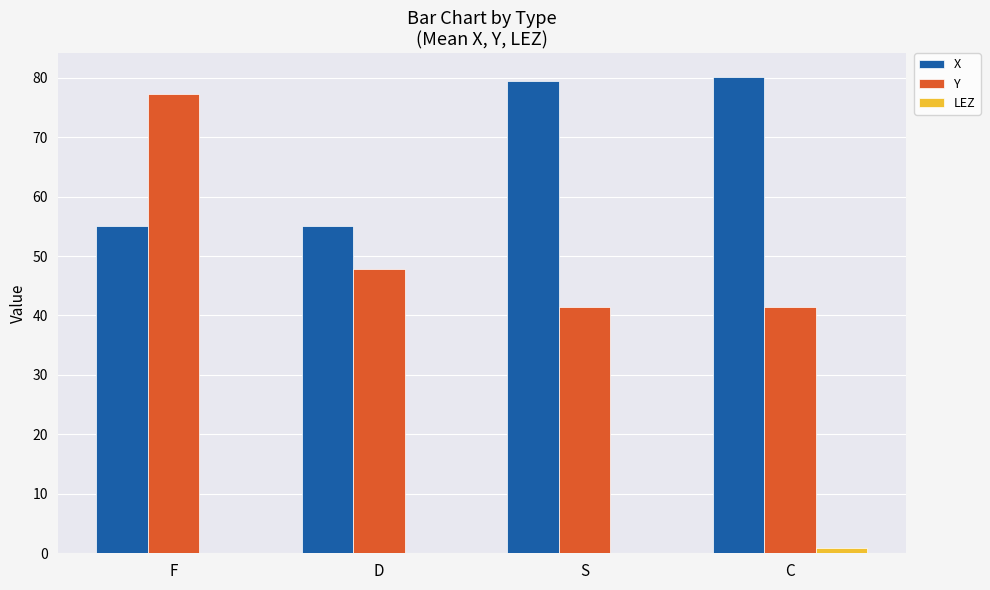

What is the highest value of the Y series?

77.2